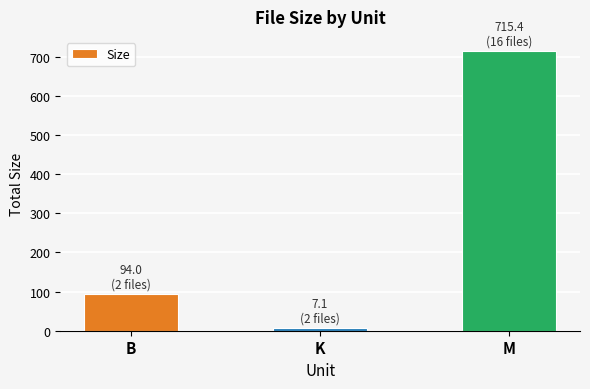

Reading left to right, what are all the values shown in this chart?

B=94.0	K=7.1	M=715.4